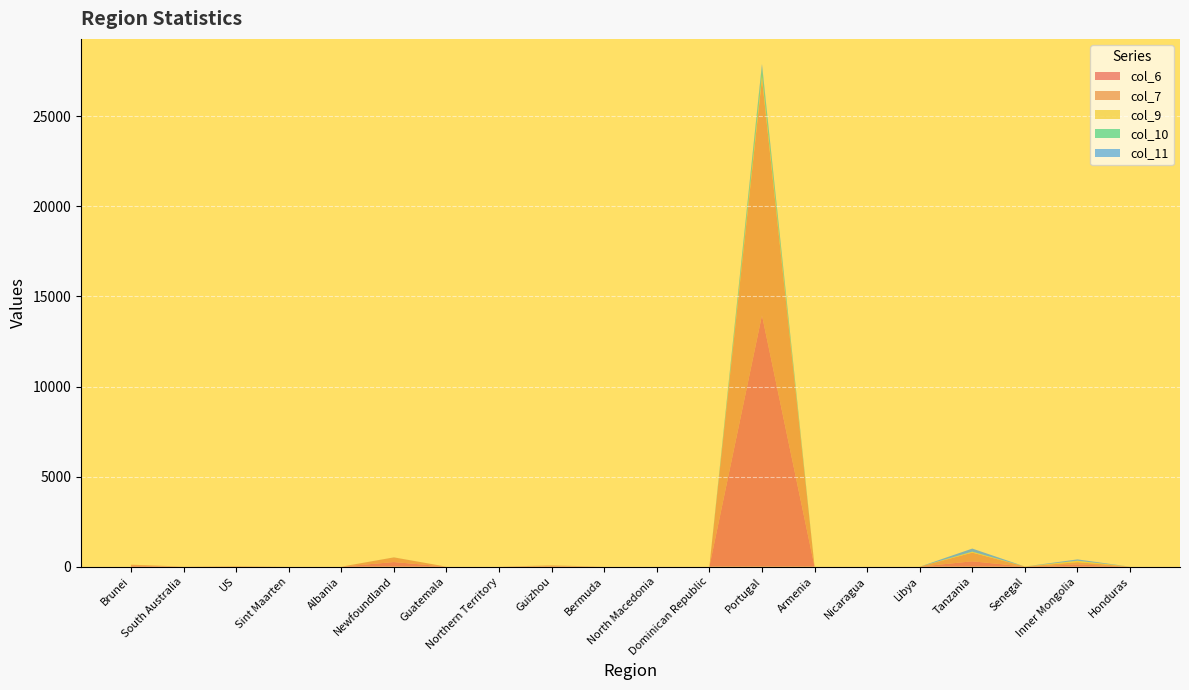

Reading left to right, what are all the values shown in this chart?

col_6: Brunei=56	South Australia=2	US=13	Sint Maarten=0	Albania=0	Newfoundland=257	Guatemala=0	Northern Territory=0	Guizhou=29	Bermuda=0	North Macedonia=0	Dominican Republic=0	Portugal=13956	Armenia=0	Nicaragua=0	Libya=0	Tanzania=299	Senegal=4	Inner Mongolia=126	Honduras=0
col_7: Brunei=54	South Australia=2	US=13	Sint Maarten=0	Albania=0	Newfoundland=257	Guatemala=0	Northern Territory=0	Guizhou=38	Bermuda=0	North Macedonia=0	Dominican Republic=0	Portugal=13141	Armenia=0	Nicaragua=0	Libya=0	Tanzania=480	Senegal=4	Inner Mongolia=124	Honduras=0
col_9: Brunei=0	South Australia=2	US=3	Sint Maarten=0	Albania=0	Newfoundland=0	Guatemala=0	Northern Territory=0	Guizhou=2	Bermuda=0	North Macedonia=0	Dominican Republic=0	Portugal=205	Armenia=0	Nicaragua=0	Libya=0	Tanzania=48	Senegal=1	Inner Mongolia=79	Honduras=0
col_10: Brunei=0	South Australia=0	US=0	Sint Maarten=0	Albania=0	Newfoundland=3	Guatemala=0	Northern Territory=0	Guizhou=0	Bermuda=0	North Macedonia=0	Dominican Republic=0	Portugal=409	Armenia=0	Nicaragua=0	Libya=0	Tanzania=11	Senegal=0	Inner Mongolia=1	Honduras=0
col_11: Brunei=0	South Australia=0	US=0	Sint Maarten=0	Albania=0	Newfoundland=0	Guatemala=0	Northern Territory=0	Guizhou=2	Bermuda=0	North Macedonia=0	Dominican Republic=0	Portugal=196	Armenia=0	Nicaragua=0	Libya=0	Tanzania=167	Senegal=0	Inner Mongolia=74	Honduras=0